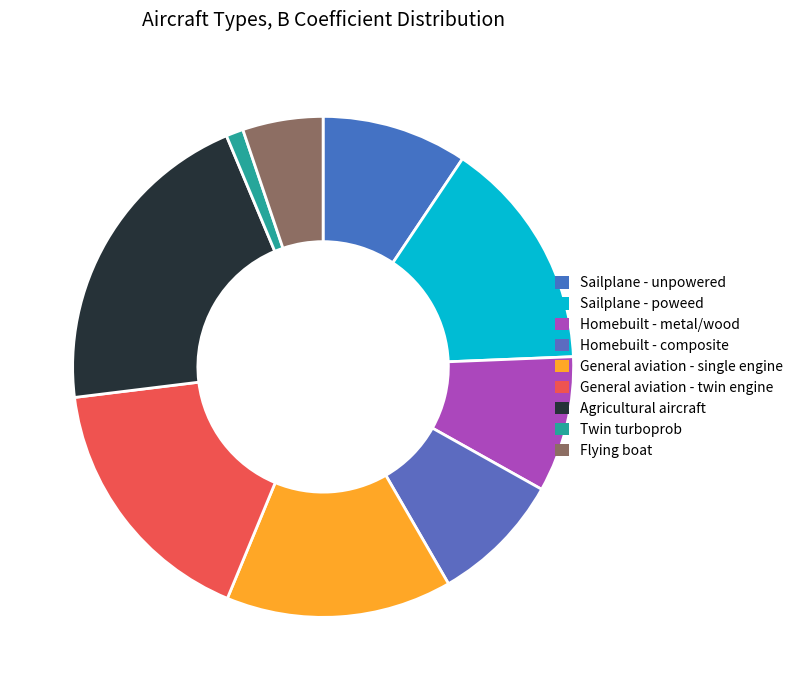

Count the number of slices in the pie.

9